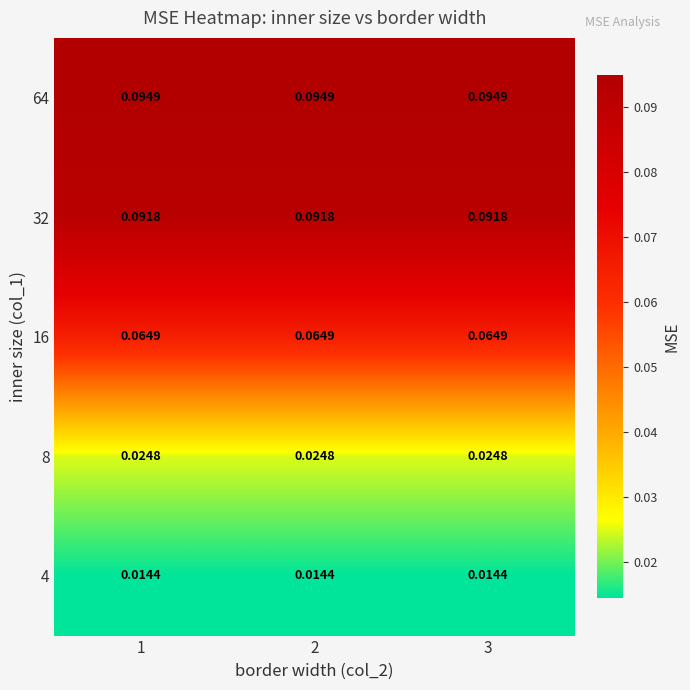

Is the value of 64 at 2 greater than the value of 16 at 1?

Yes